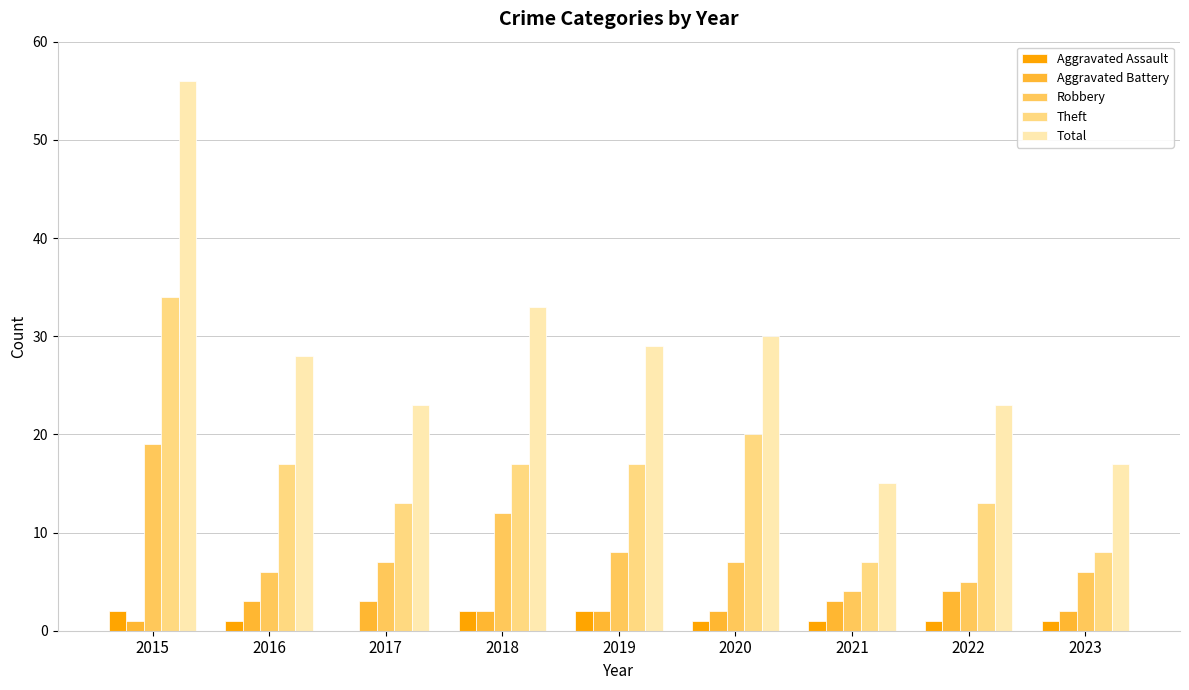

What is the sum of all Total values?

254